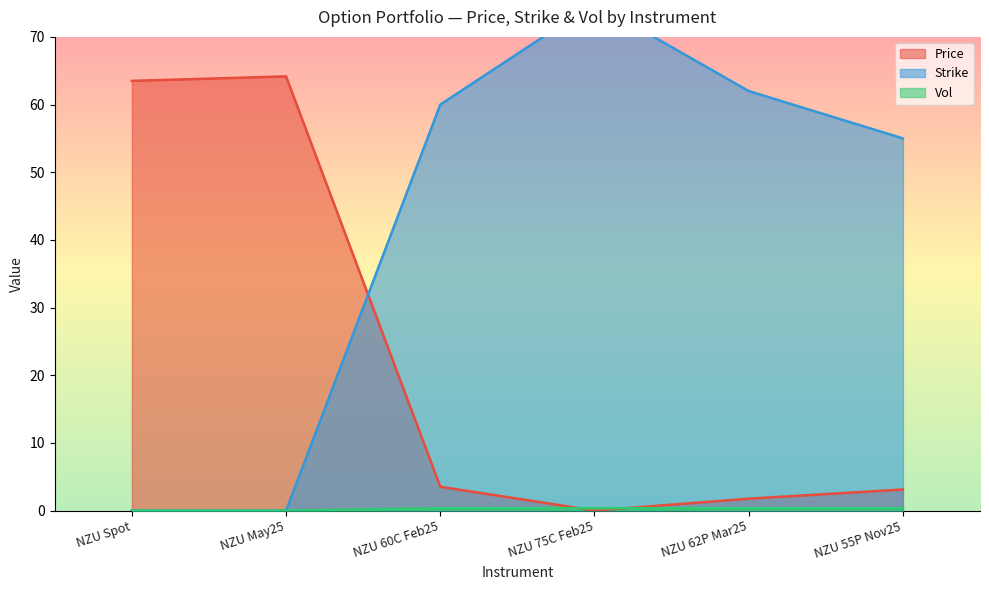

At how many categories does at least one series exceed 5?

6